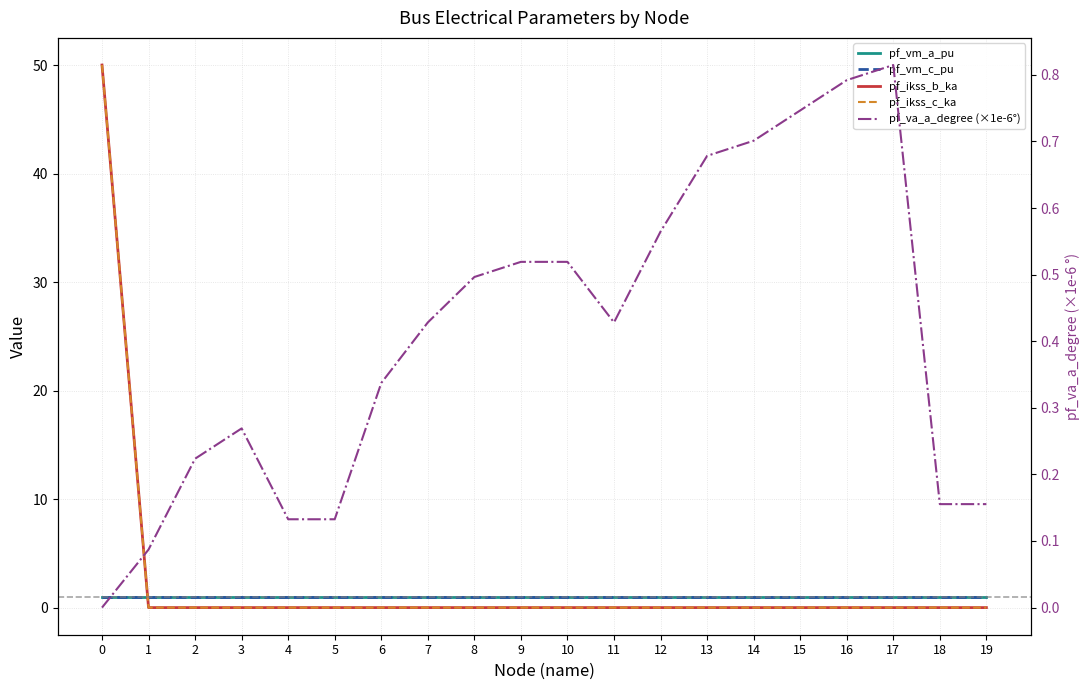

True or false: pf_ikss_b_ka has more than 1 points higher than both neighbors.

False